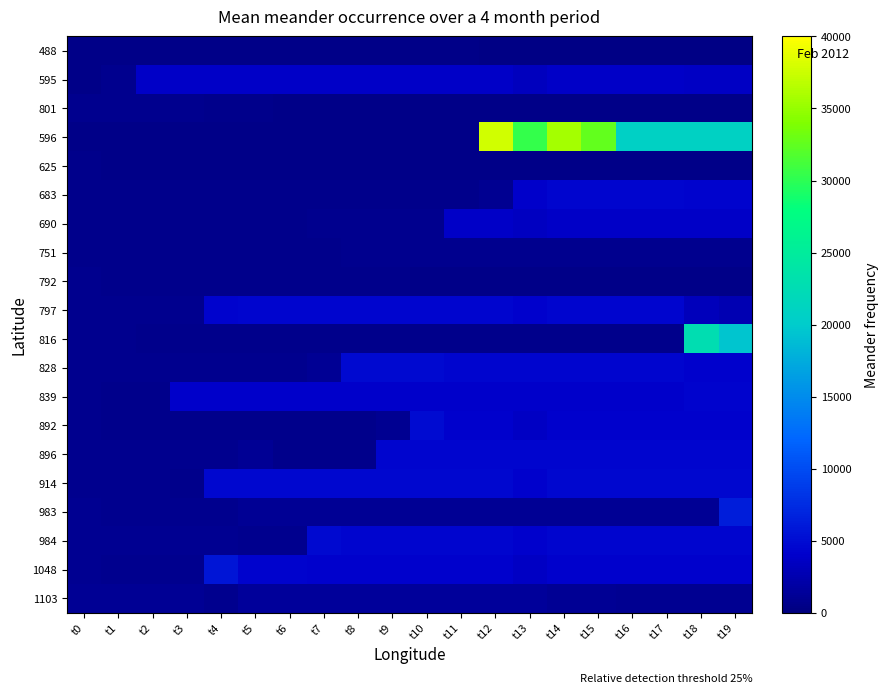

Which series changed the most between t13 and t15?

596